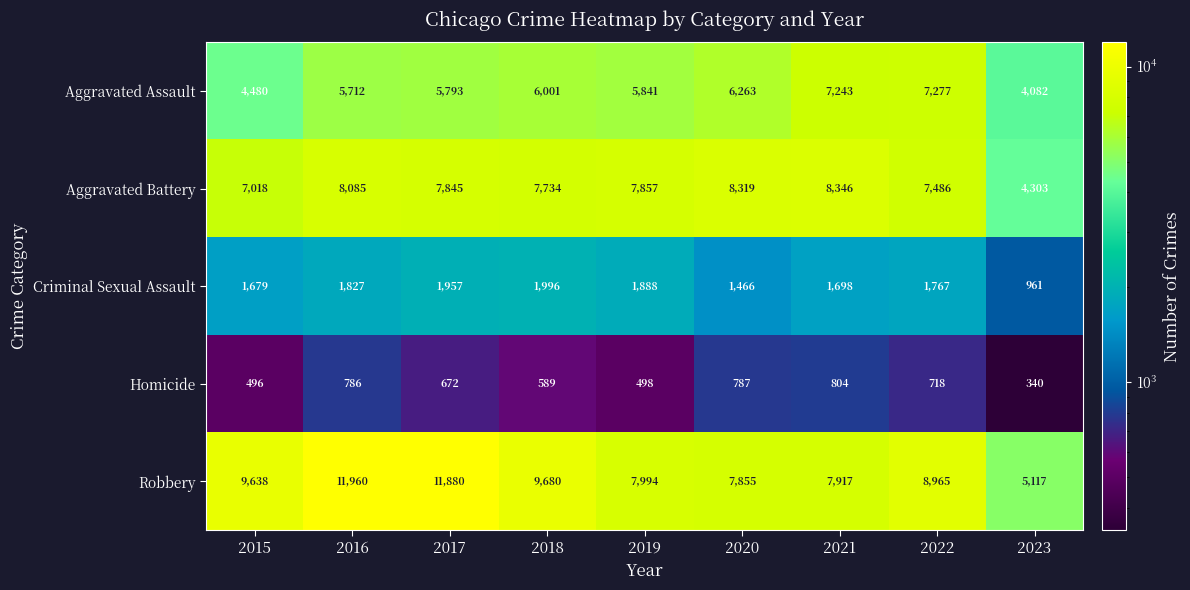

Count the number of data series in this chart.

5